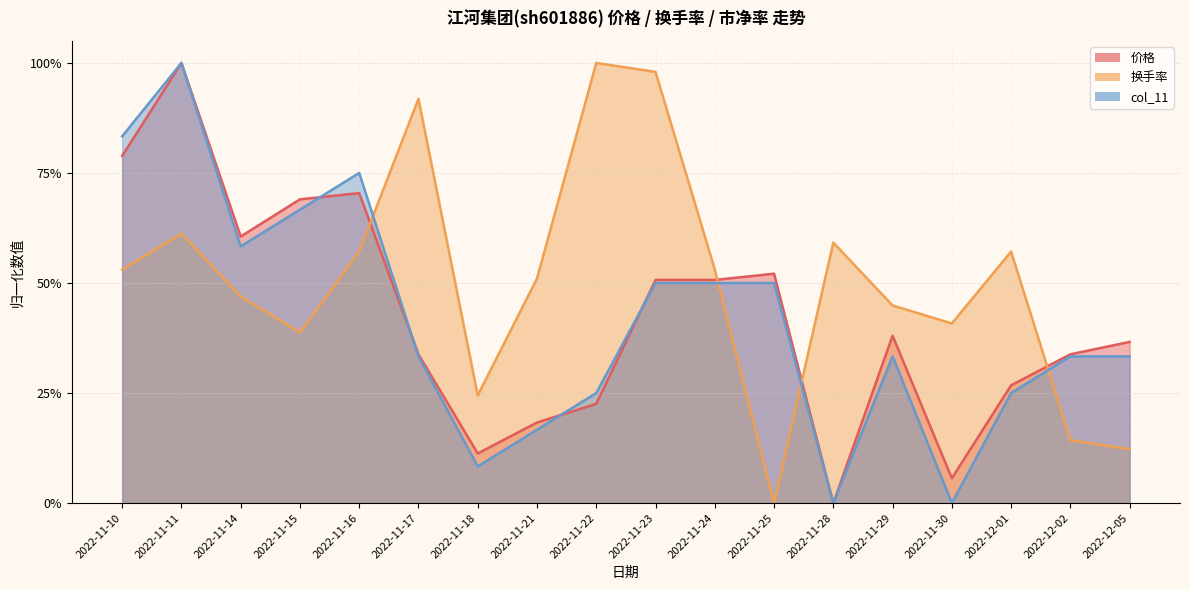

Between which two adjacent categories do col_11 and 换手率 first intersect?

2022-11-16 and 2022-11-17